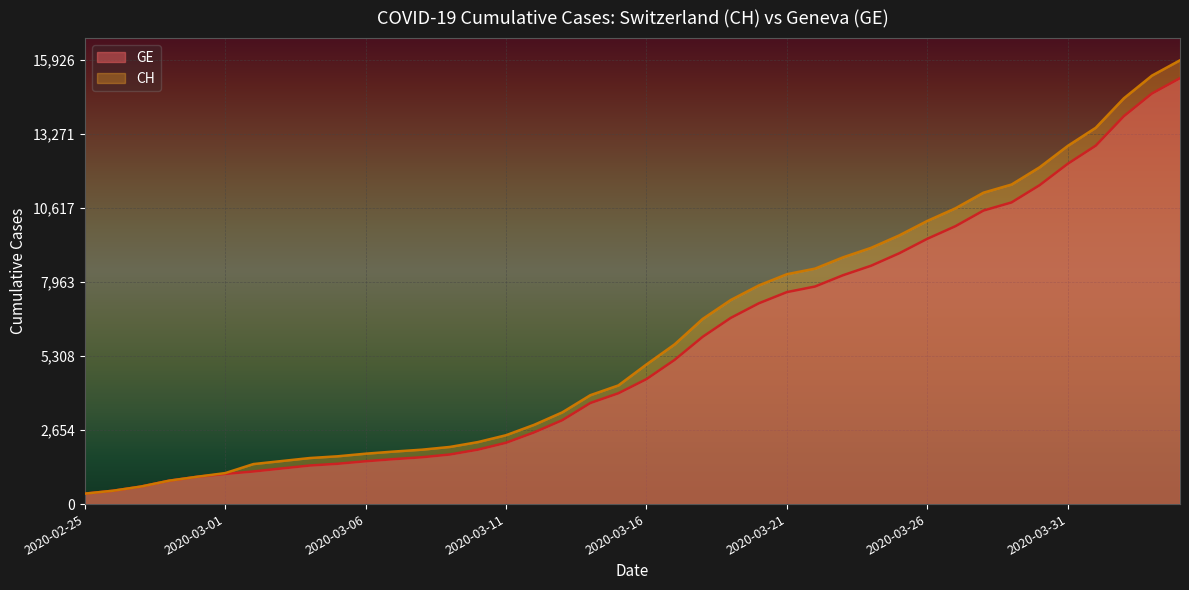

Does the chart display data point markers on the line(s)?

No